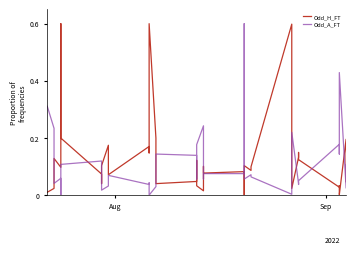

Does the chart display data point markers on the line(s)?

No